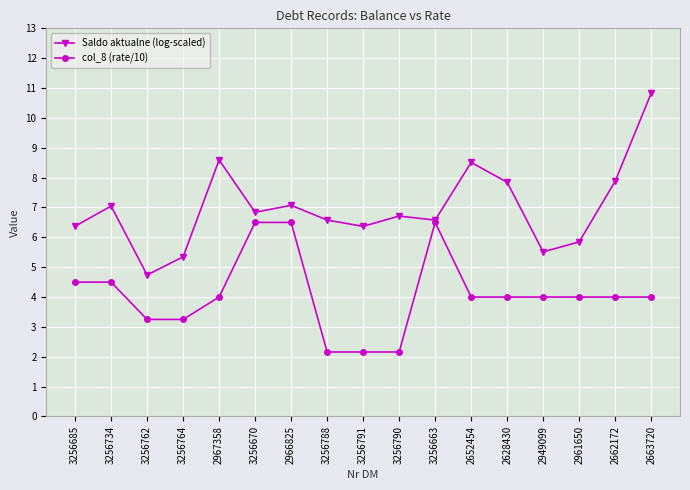

What is the label of the 13th point from the right?

2967358